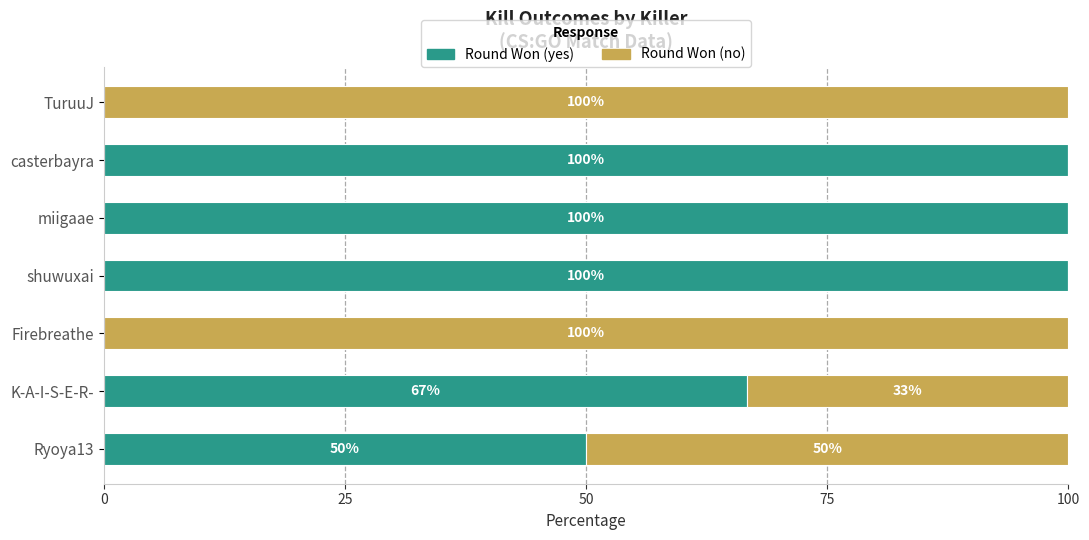

What is the maximum value for Round Won (yes)?

100.0